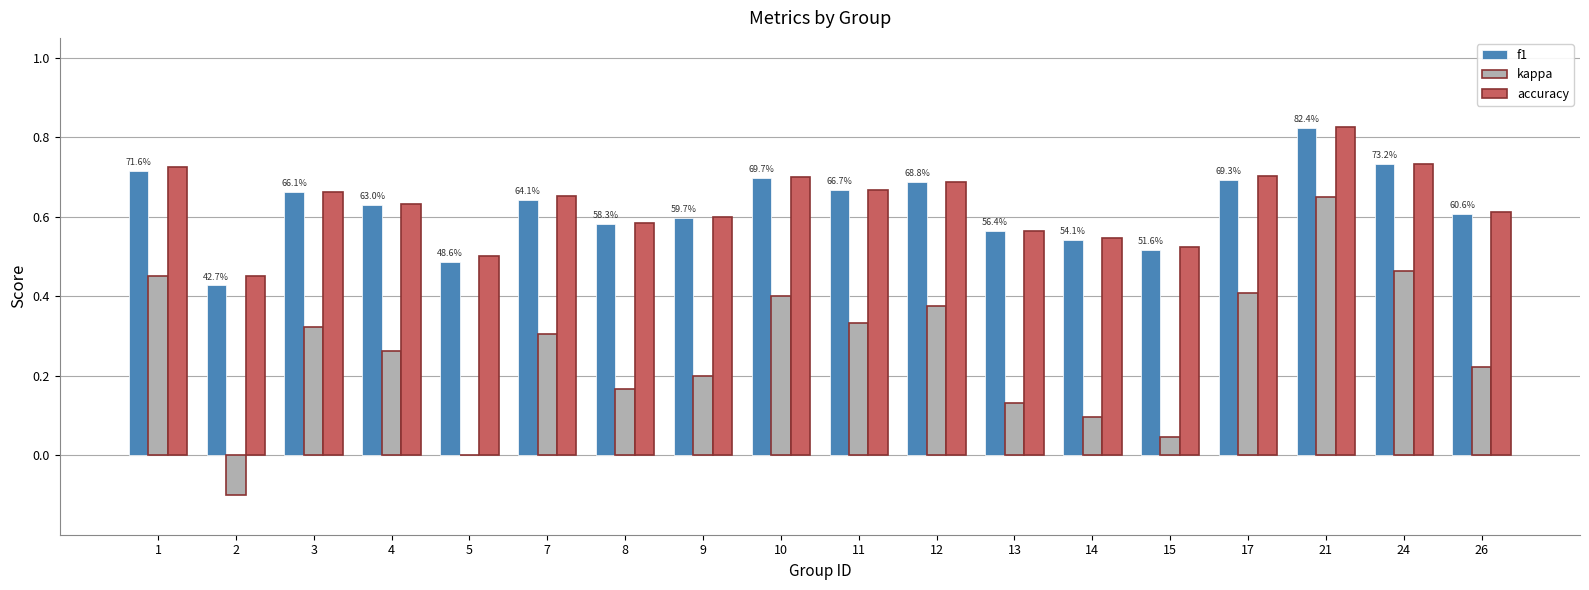

At which label does kappa reach its peak?

21